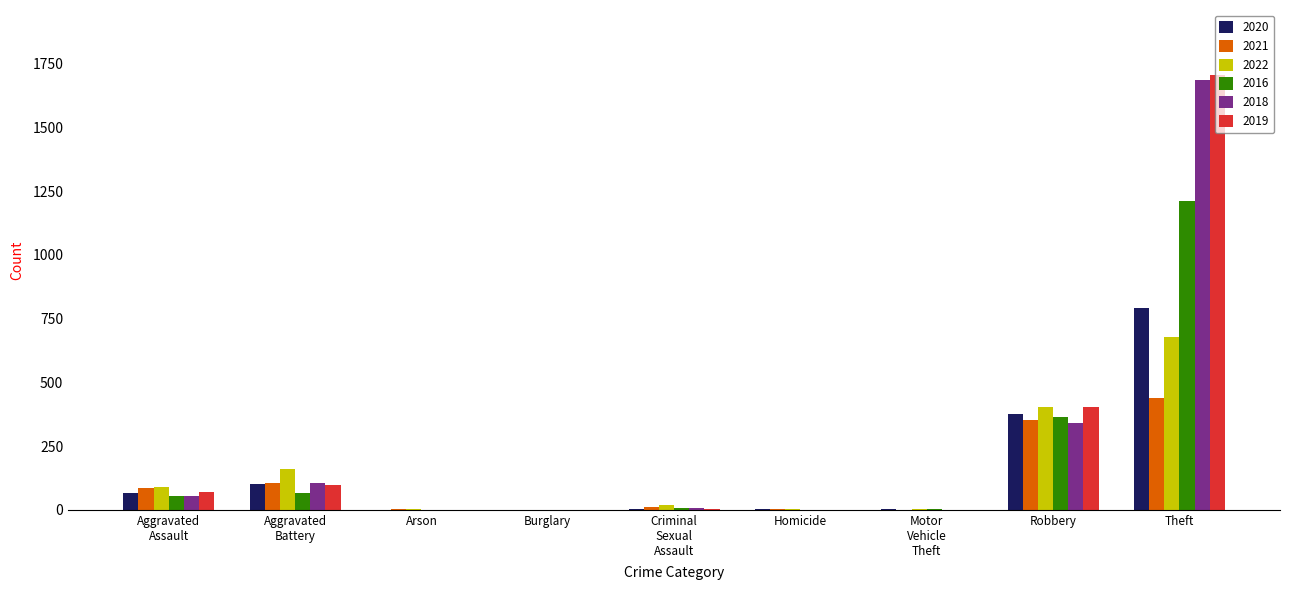

What is the maximum value shown in the chart?

1705